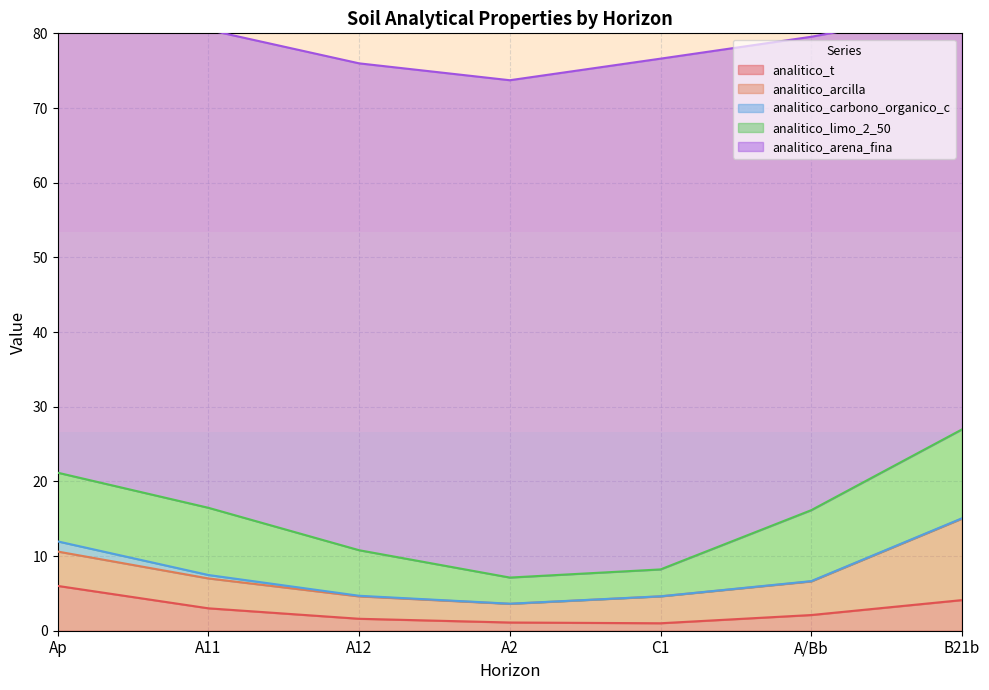

What is the label of the 2nd point from the left?

A11